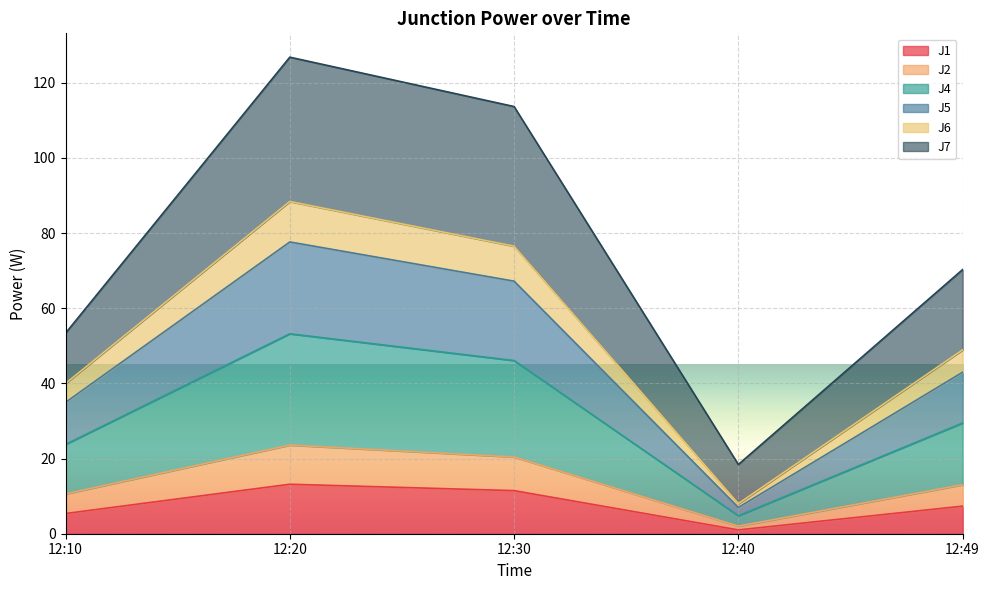

How many interior local valleys does the J2 series have?

1